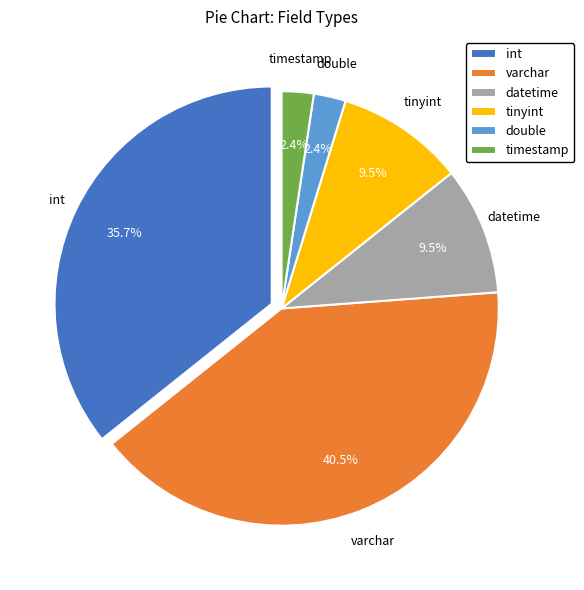

To the nearest percent, what percentage of the pie is int?

36%